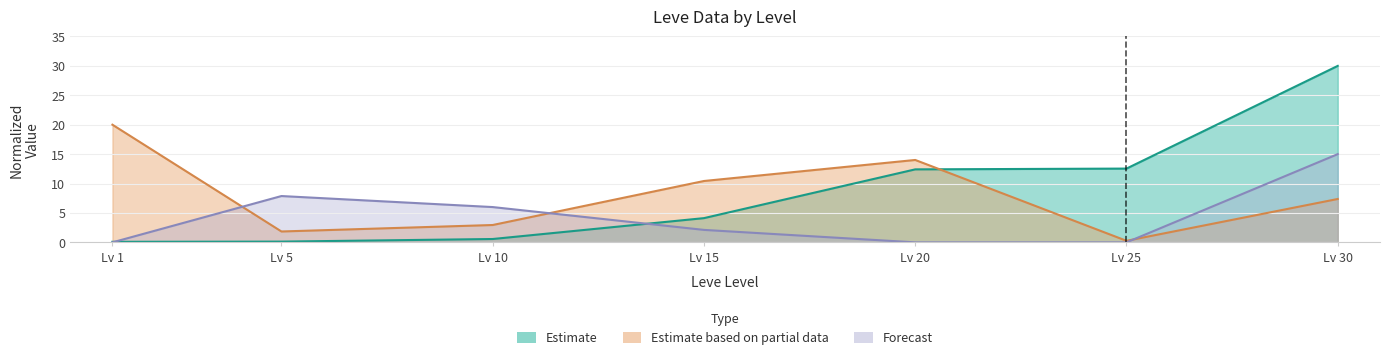

Between Lv 1 and Lv 30, which is larger?

Lv 30